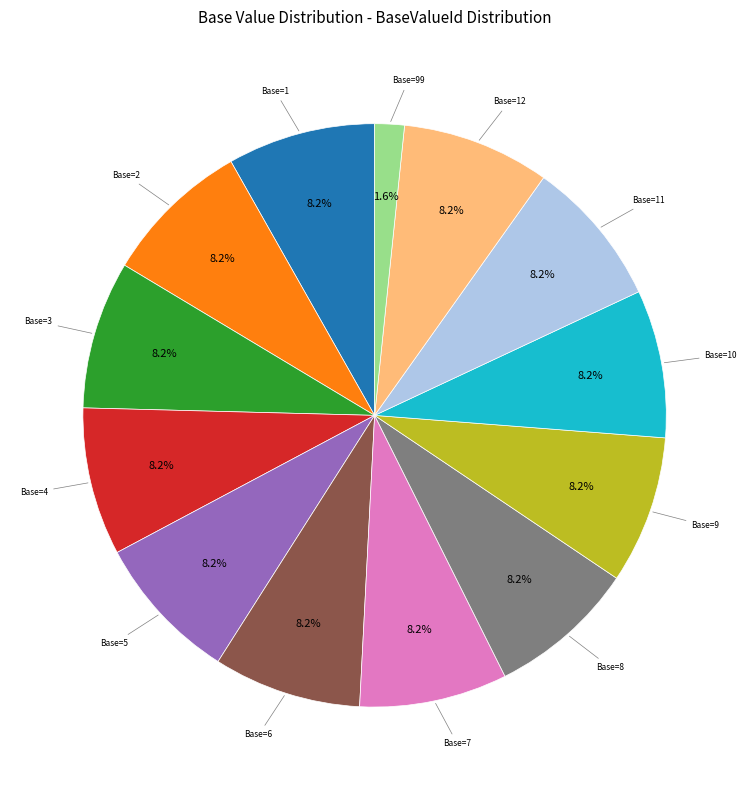

Is there any slice that represents more than half of the pie?

No